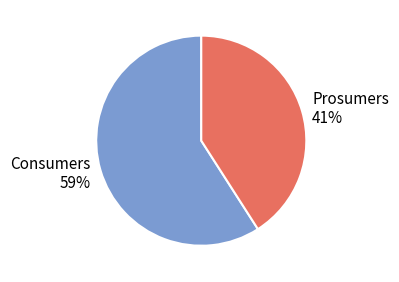

To the nearest percent, what is the difference between the Consumers and Prosumers slice percentages?

18%